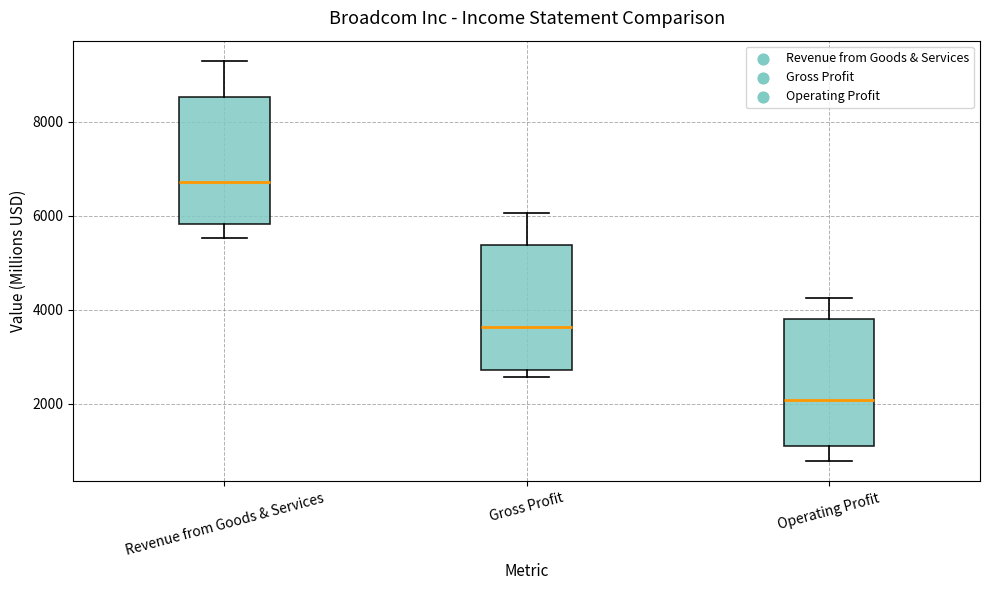

Reading left to right, read every box against the y-axis: the position of its median line, the range the box covers, and the ends of its whiskers. The values are not printed on the chart, so give them approximately, as read against the axis.

Revenue from Goods & Services: median 6800, box 5800 to 8600, whiskers 5600 to 9200
Gross Profit: median 3600, box 2800 to 5400, whiskers 2600 to 6000
Operating Profit: median 2000, box 1000 to 3800, whiskers 800 to 4200